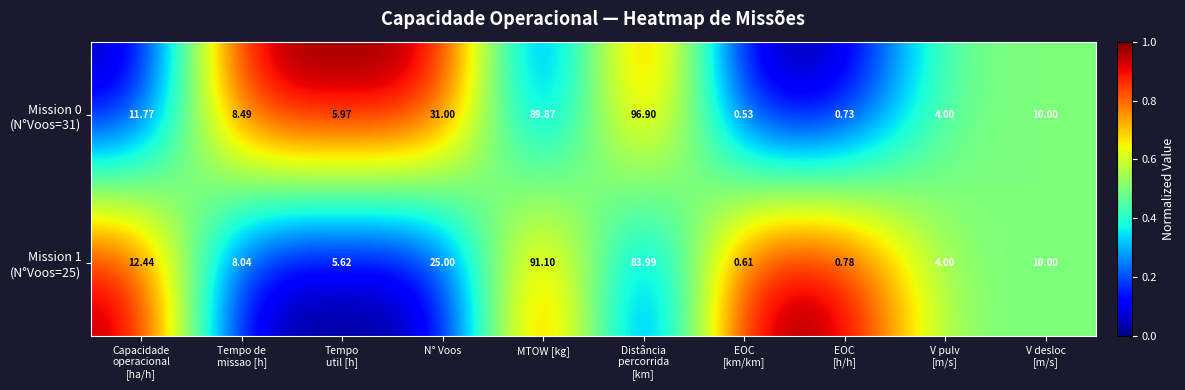

At which category is the sum across all series the highest?

MTOW [kg]